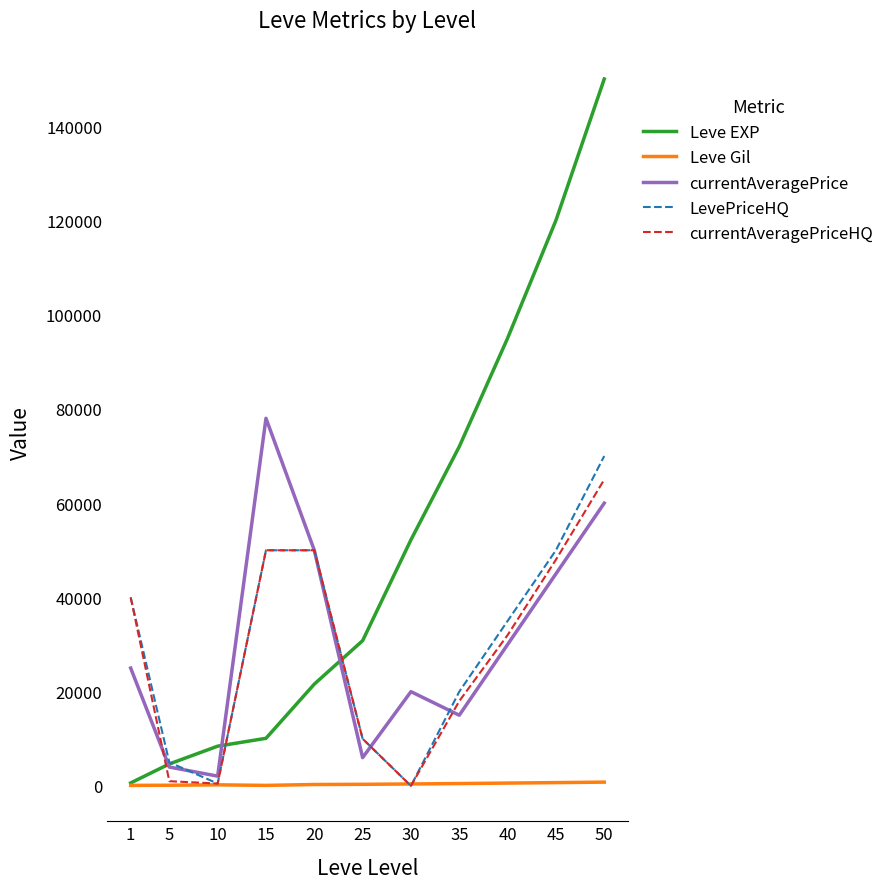

What is the difference between the maximum and minimum values in the currentAveragePriceHQ series?

65000